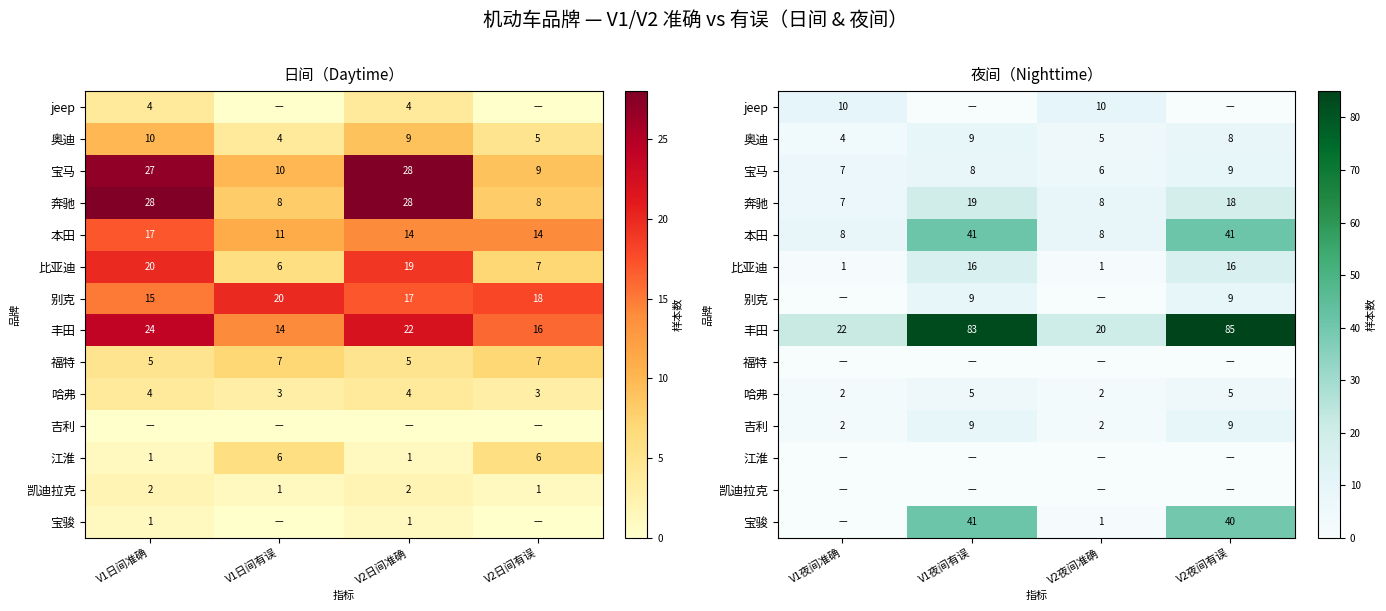

Is the value of 丰田 at V2夜间准确 greater than the value of 本田 at V1夜间准确?

Yes